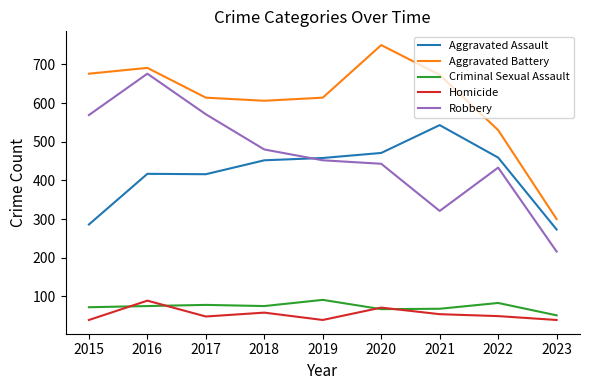

True or false: Aggravated Battery has more than 2 points higher than both neighbors.

False